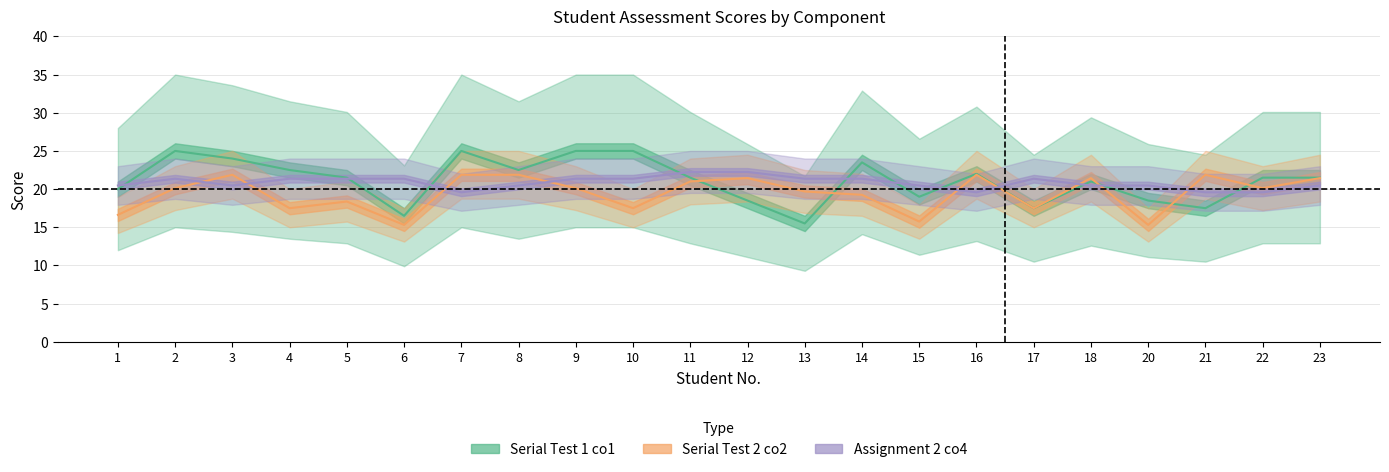

At which category does the chart reach its minimum across all series?

6